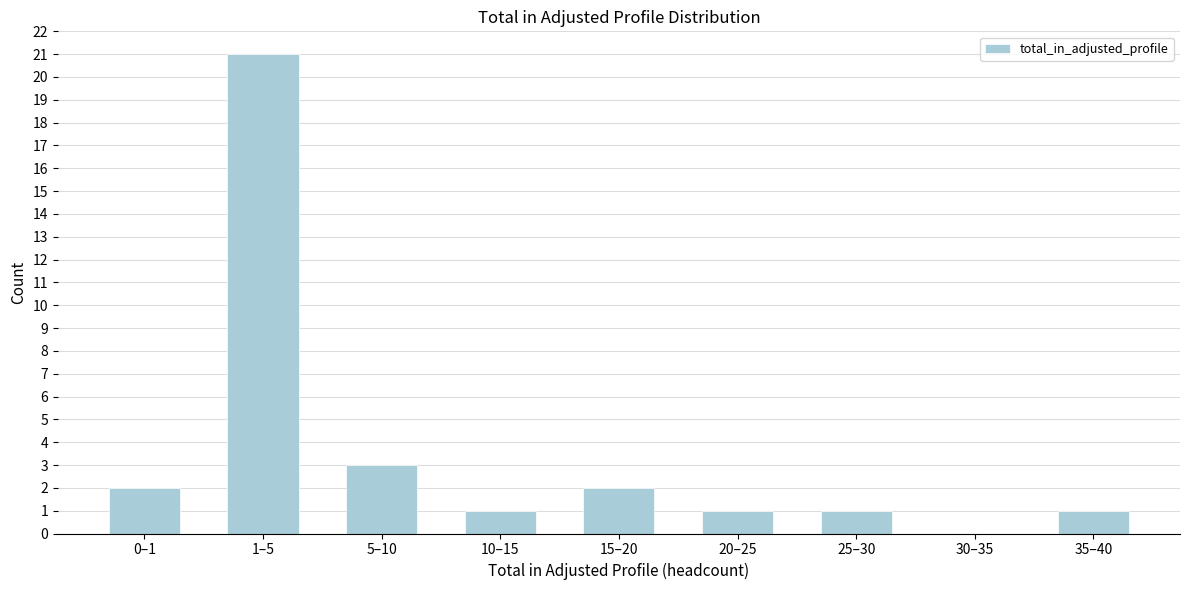

Reading right to left, extract all data points from this chart.

35–40=1	30–35=0	25–30=1	20–25=1	15–20=2	10–15=1	5–10=3	1–5=21	0–1=2